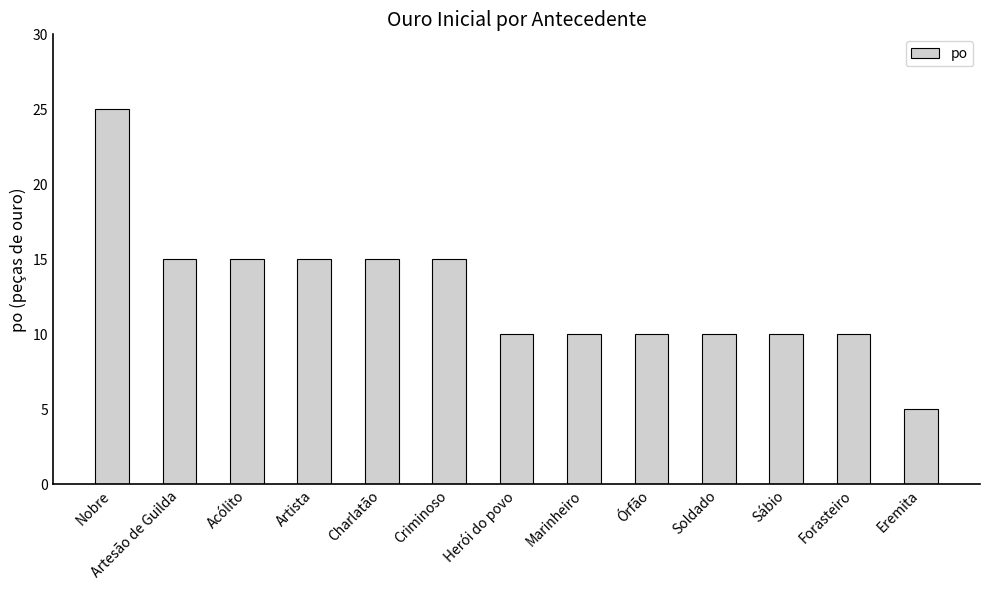

What is the average value?

13